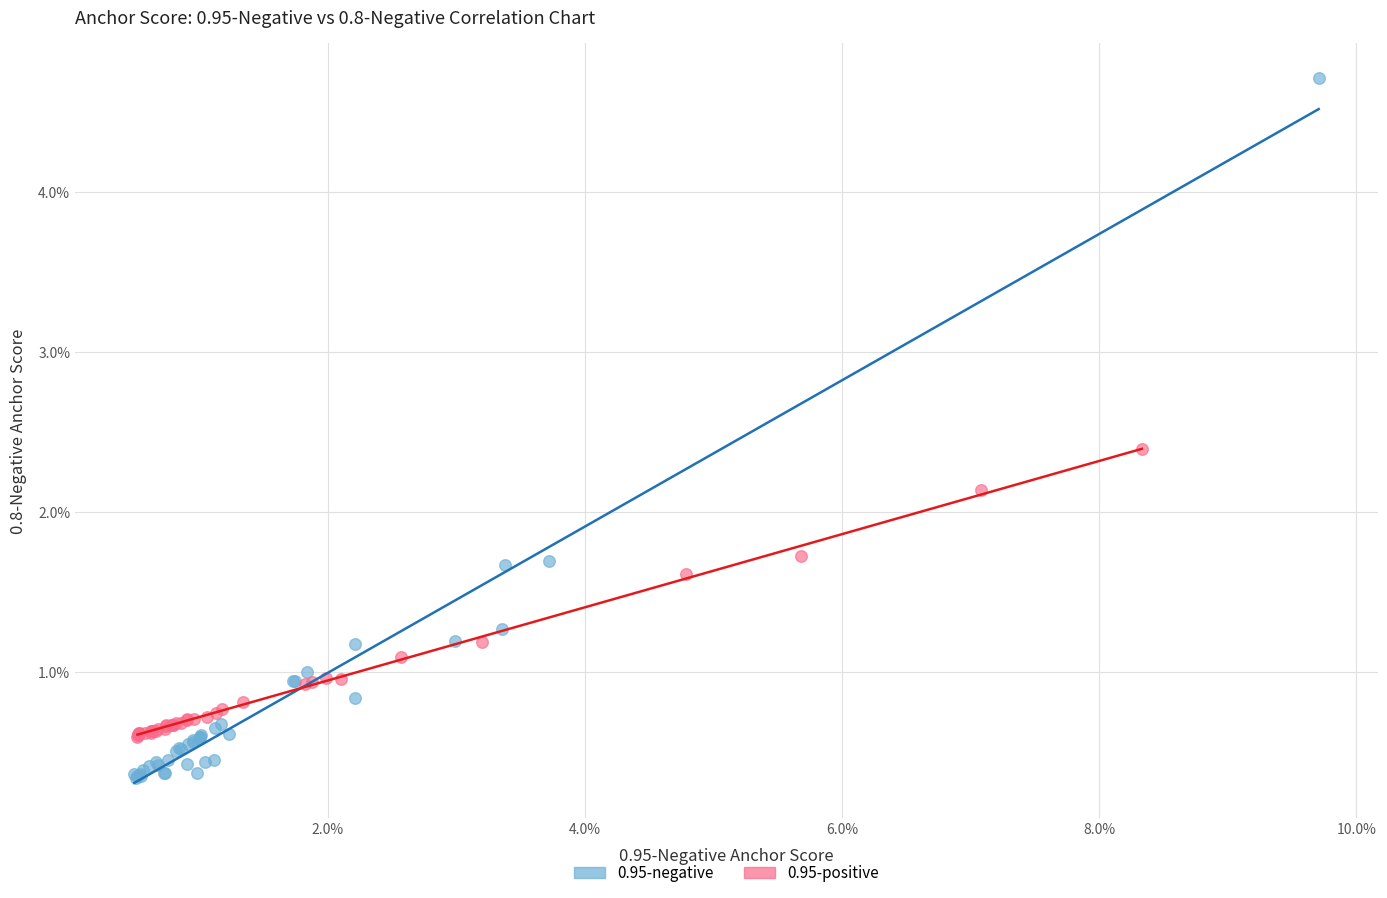

Which series contains the highest Y value?

0.95-negative